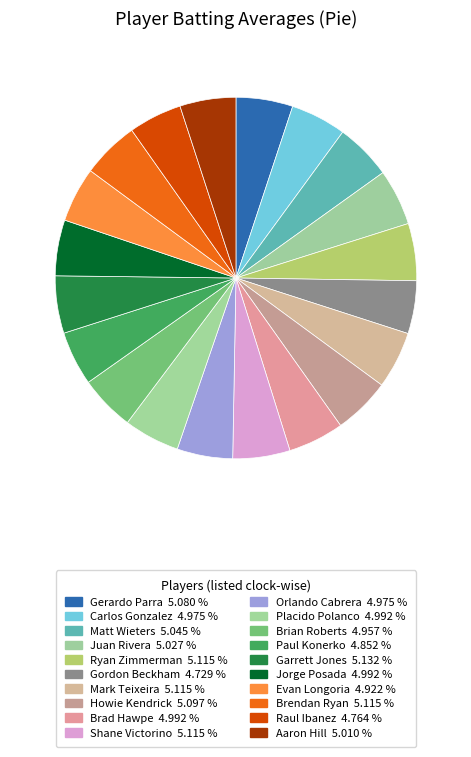

How many segments does this pie chart have?

20